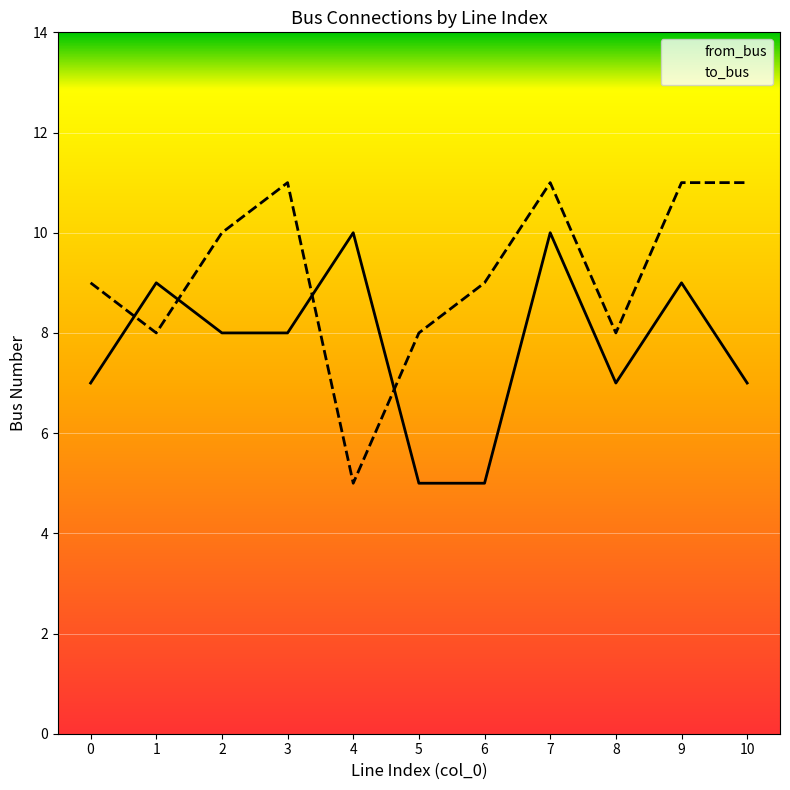

Which label corresponds to the smallest value in the chart?

5